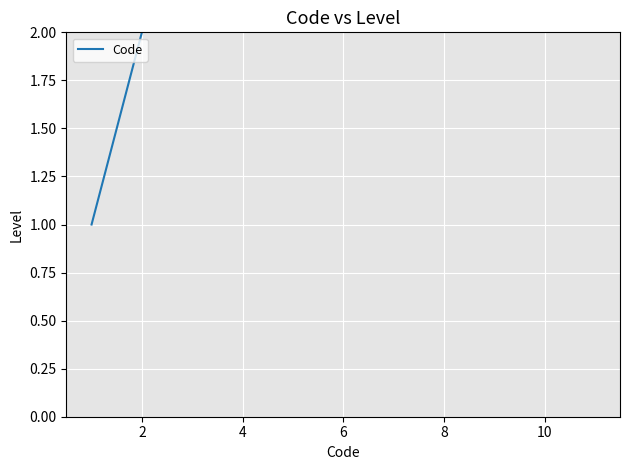

True or false: the data shows 9 at 8.

True